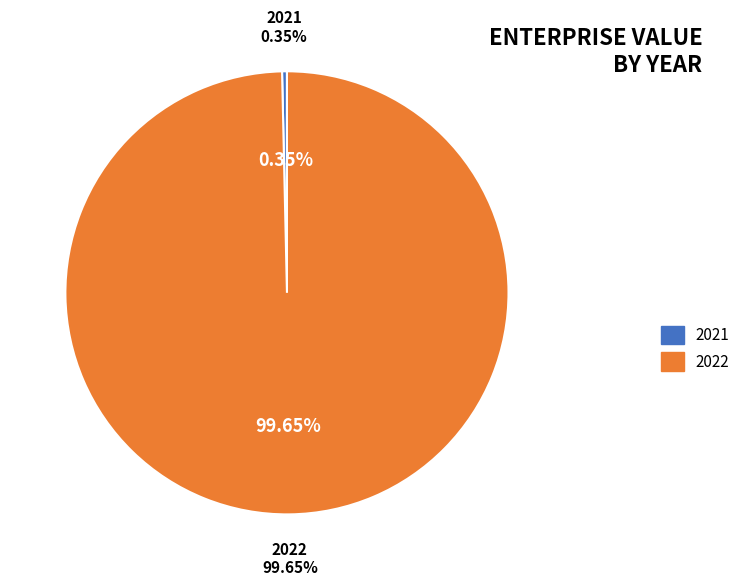

To the nearest percent, what is the difference between the 2022 and 2021 slice percentages?

99%